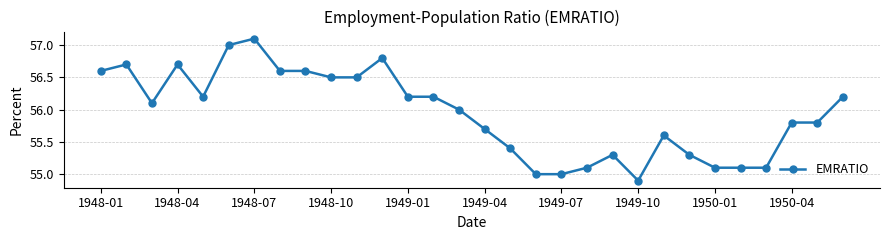

What is the value of the 19th point from the left?

55.0